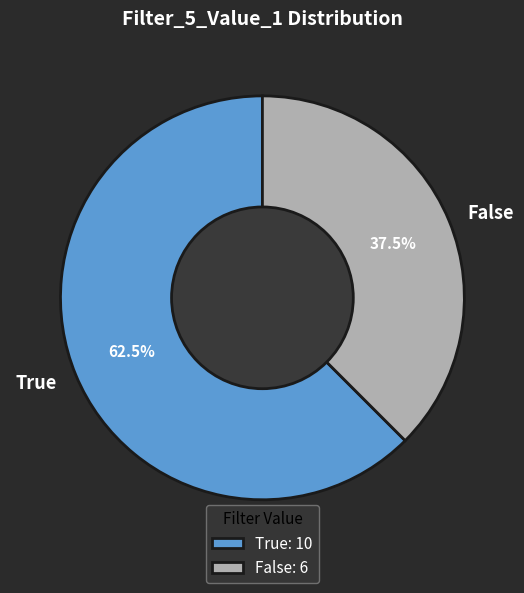

Rank the categories by value from lowest to highest.

False, True